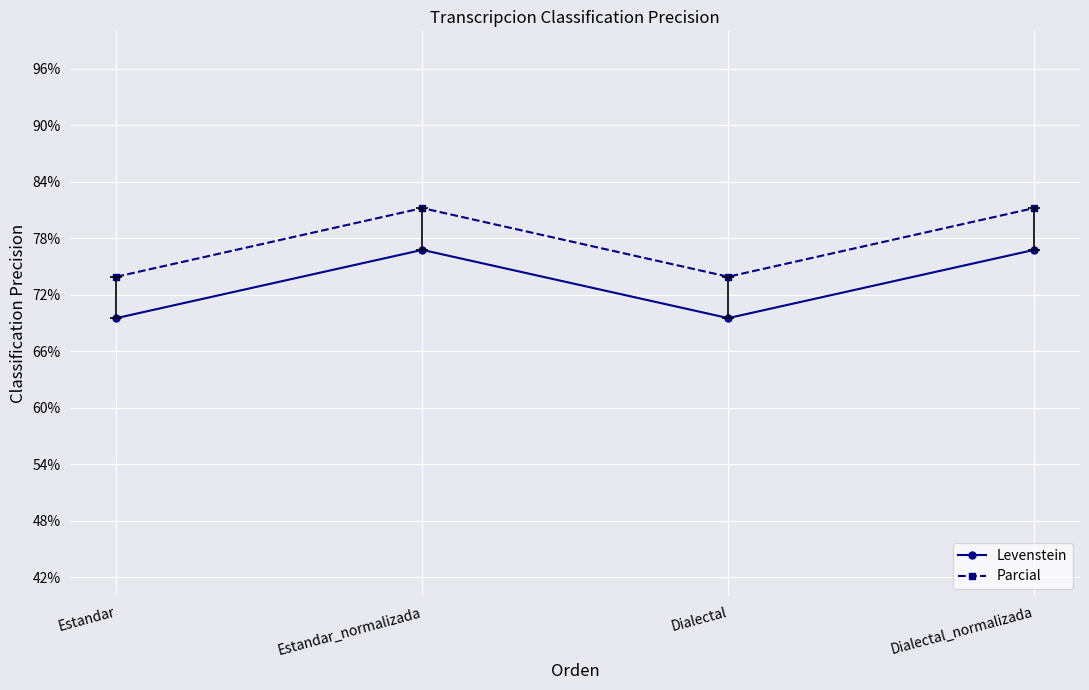

True or false: Levenstein and Parcial intersect in this chart.

False